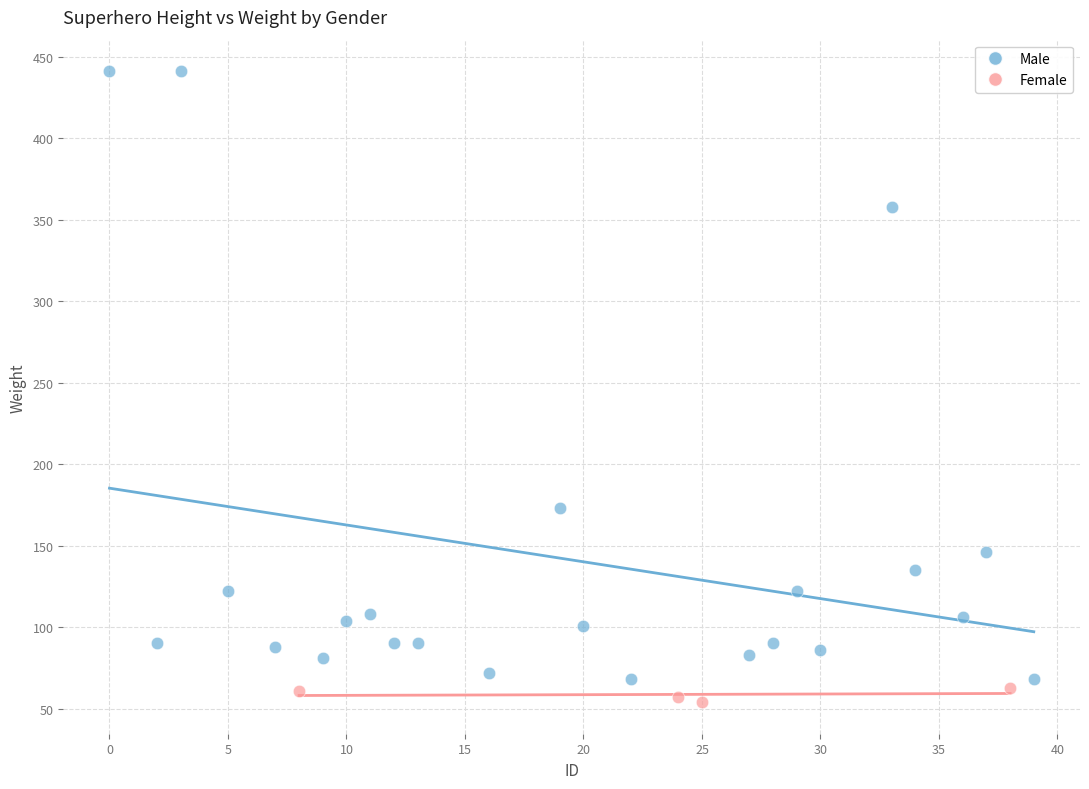

Which series contains the highest Y value?

Male